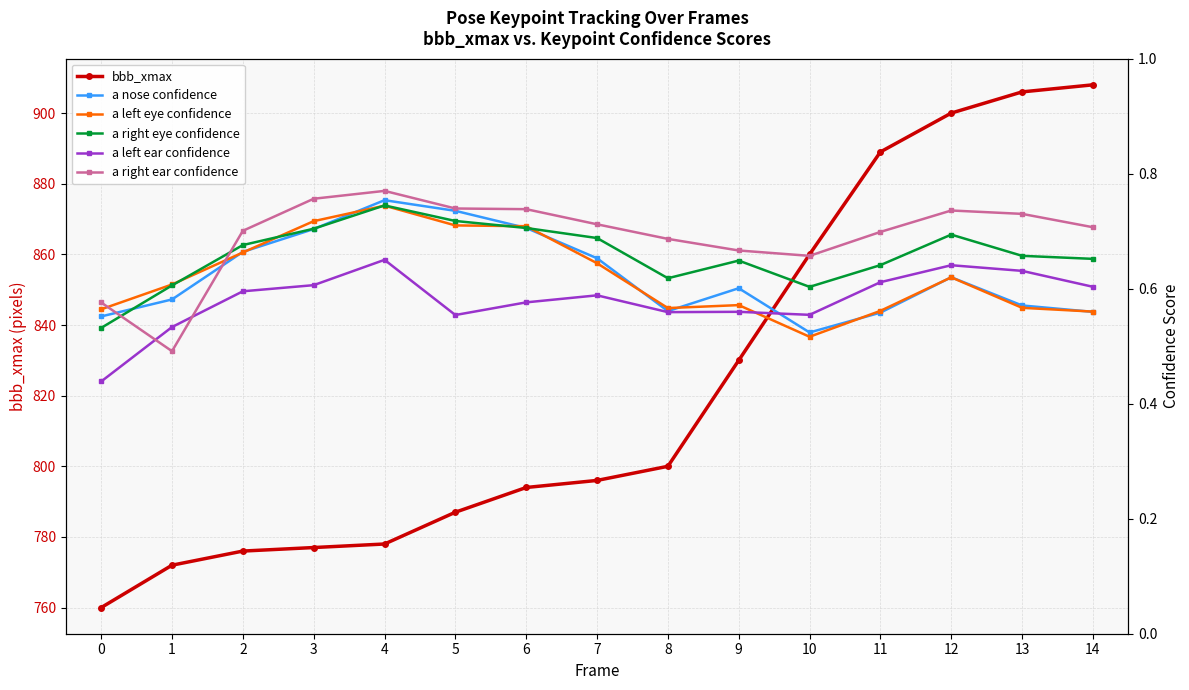

What is the value of the bbb_xmax point at the 1st from the left?

760